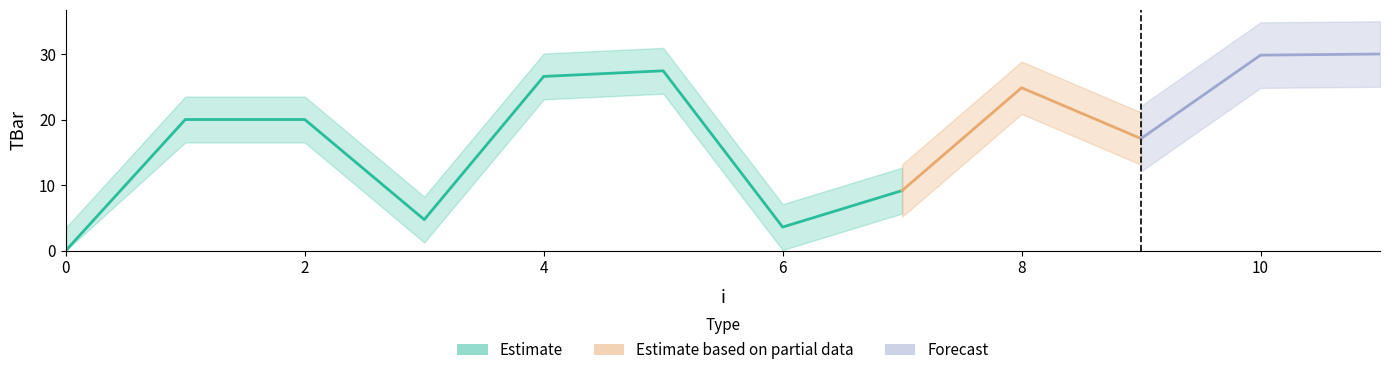

List the labels in order of value, smallest first.

0, 6, 3, 7, 9, 1, 2, 8, 4, 5, 10, 11